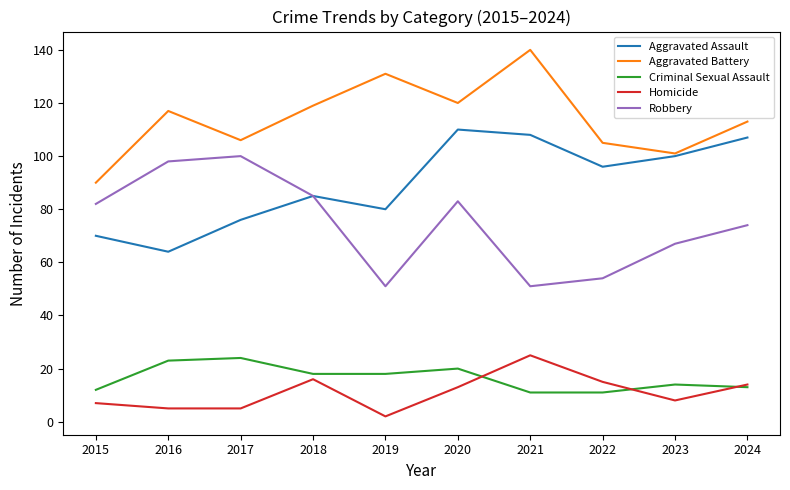

Reading left to right, extract all data points from this chart.

Aggravated Assault: 70	64	76	85	80	110	108	96	100	107
Aggravated Battery: 90	117	106	119	131	120	140	105	101	113
Criminal Sexual Assault: 12	23	24	18	18	20	11	11	14	13
Homicide: 7	5	5	16	2	13	25	15	8	14
Robbery: 82	98	100	85	51	83	51	54	67	74